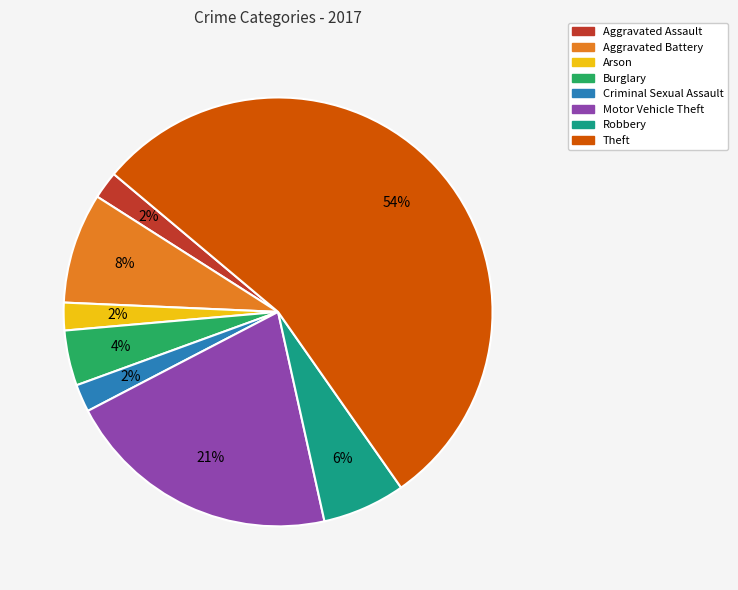

Count the number of slices in the pie.

8